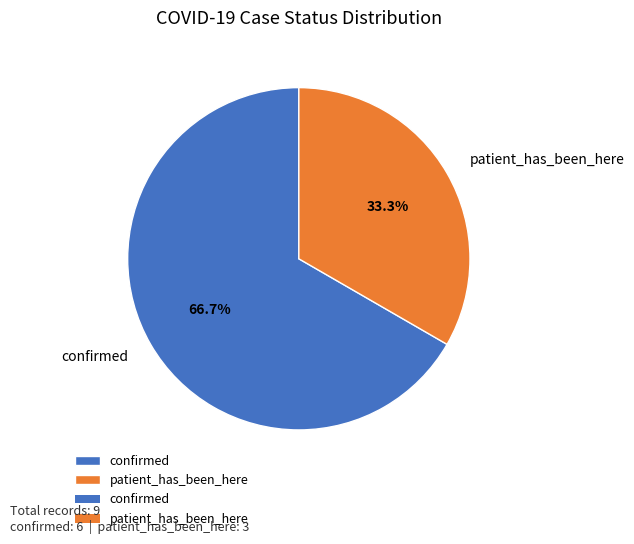

What percentage is NOT represented by patient_has_been_here?

66.7%